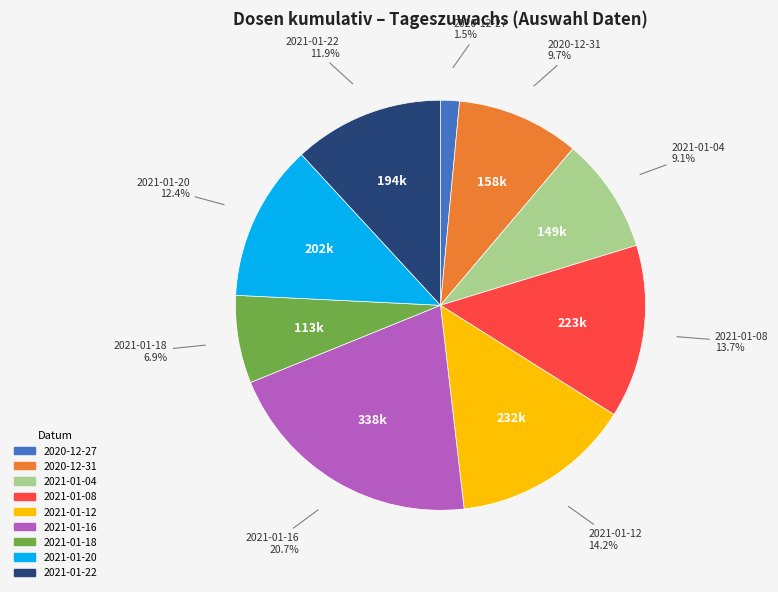

Between 2021-01-18 and 2021-01-20, which is larger?

2021-01-20